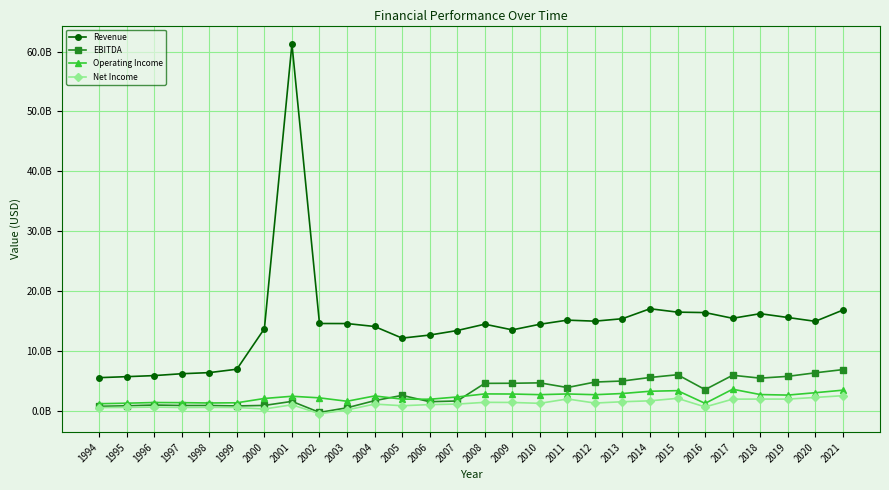

The Operating Income series shows 2992907396 at 2007. True or false?

False